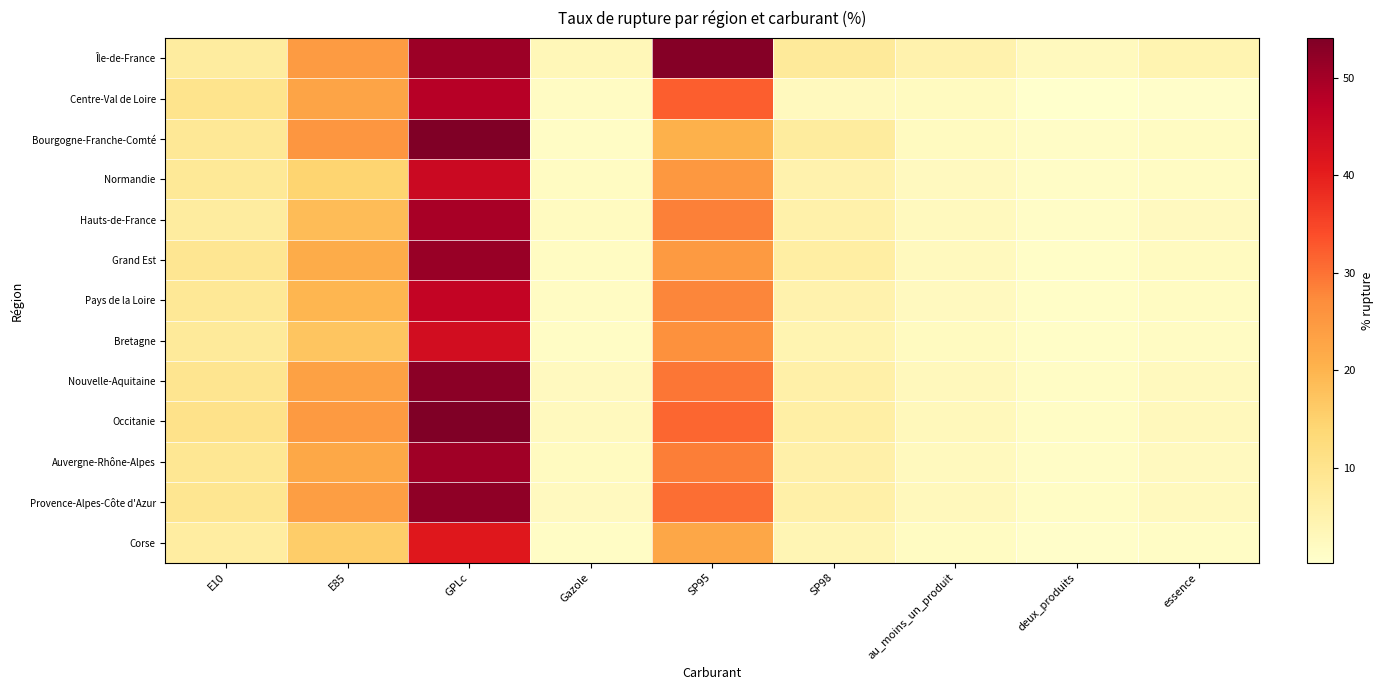

How many data points does each series have?

9